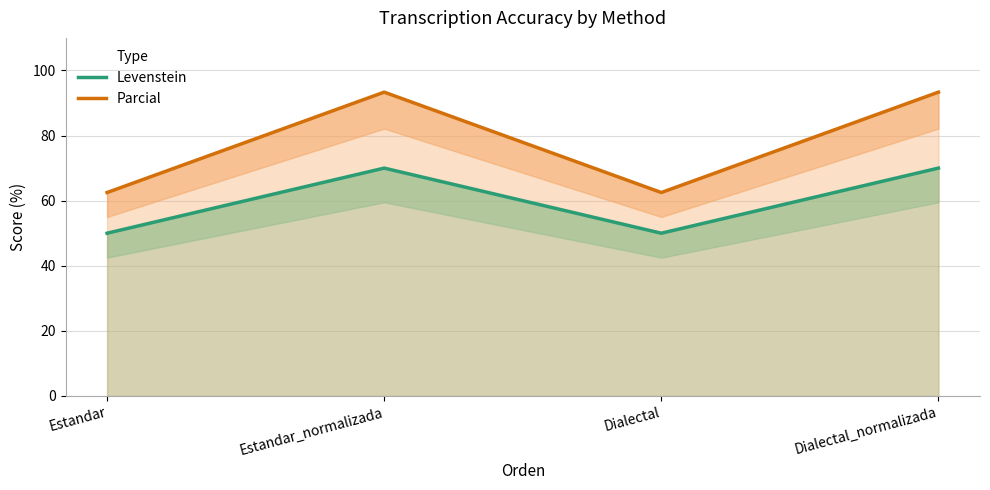

What is the spread (max minus min) of values at Dialectal?

12.5